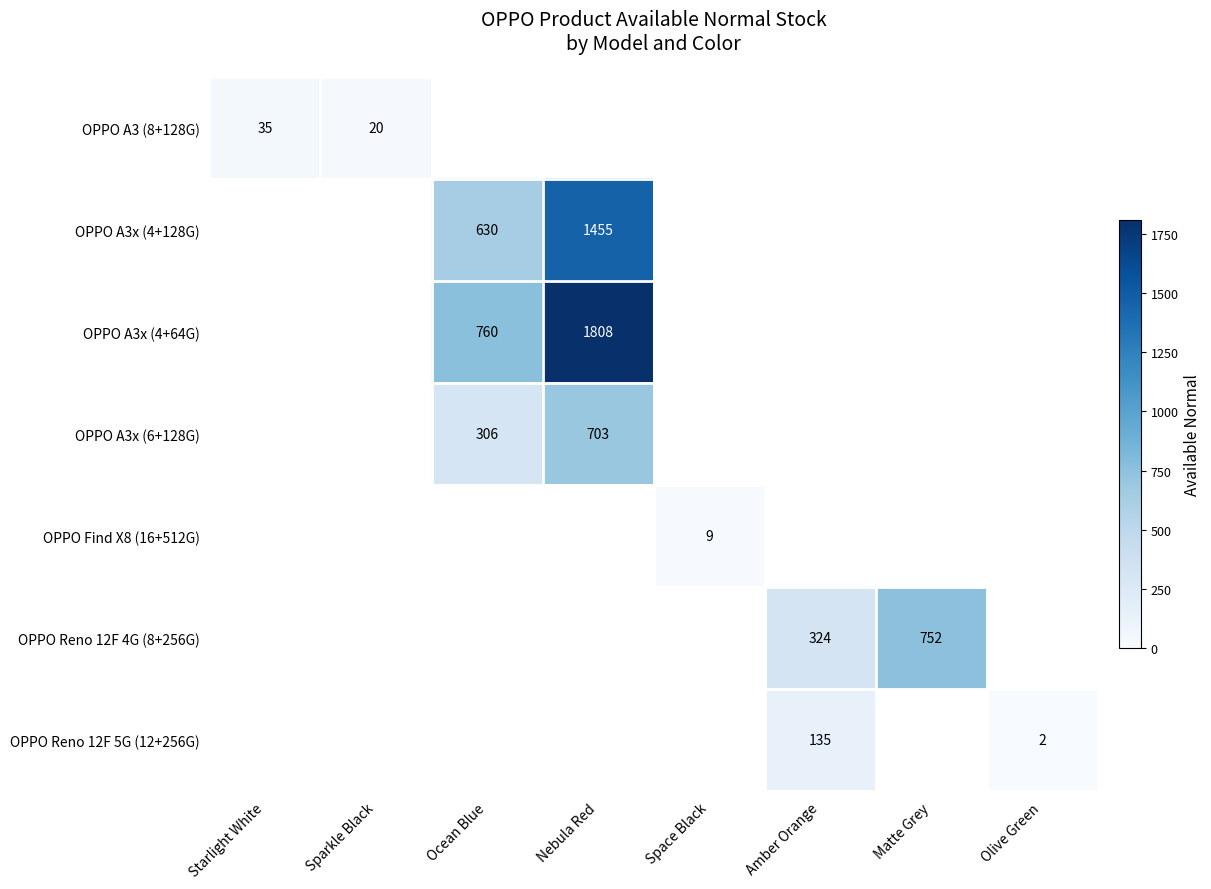

The value of OPPO A3x (4+64G) at Ocean Blue is 1209. True or false?

False